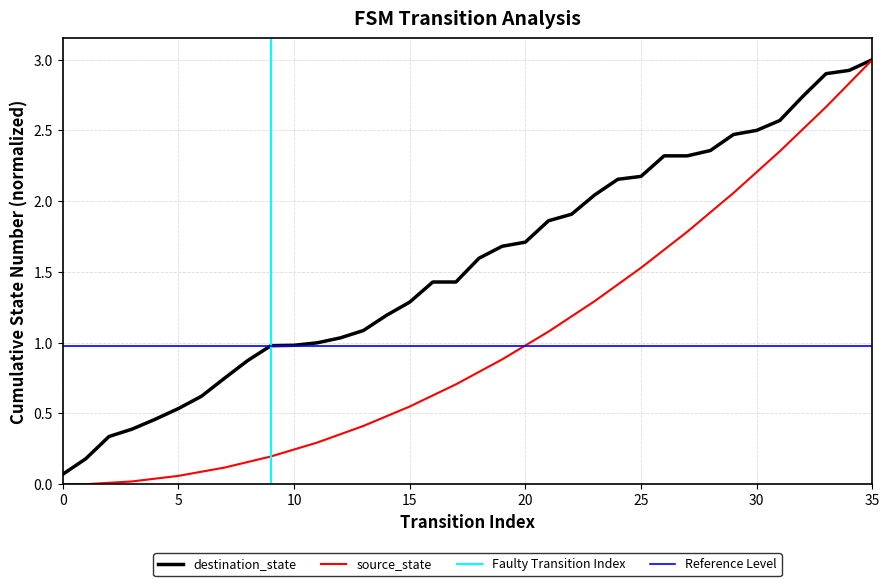

The value of source_state at 25 is 2.4. True or false?

False